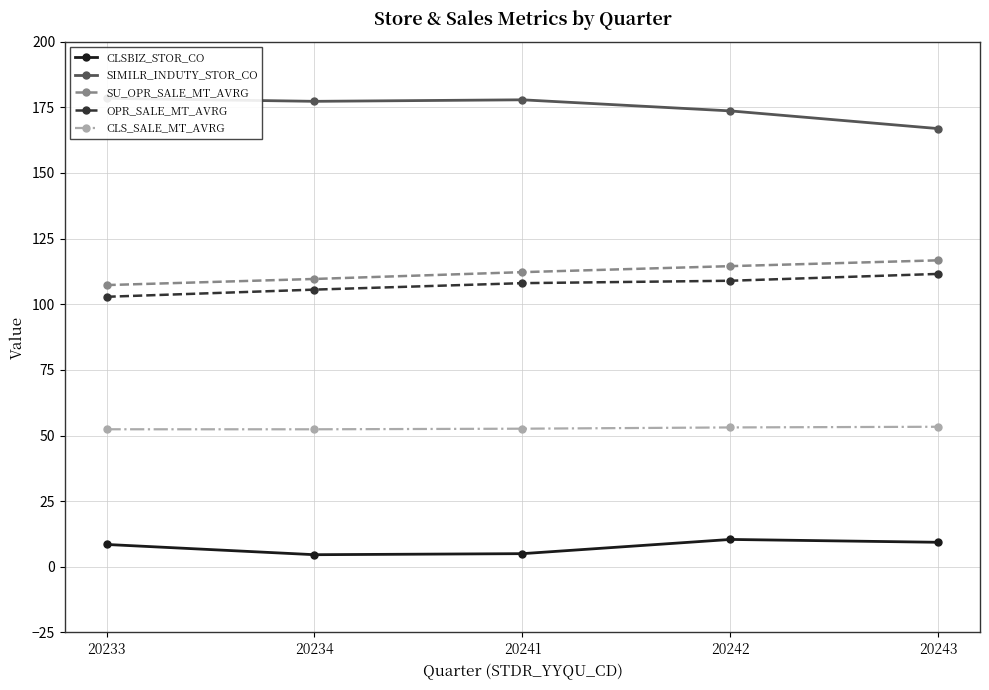

What is the total value across all series at 20234?

449.4